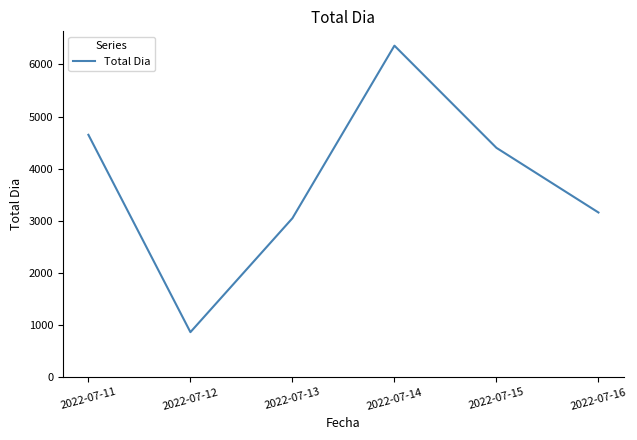

The chart shows a value of 4328 at 2022-07-13. True or false?

False